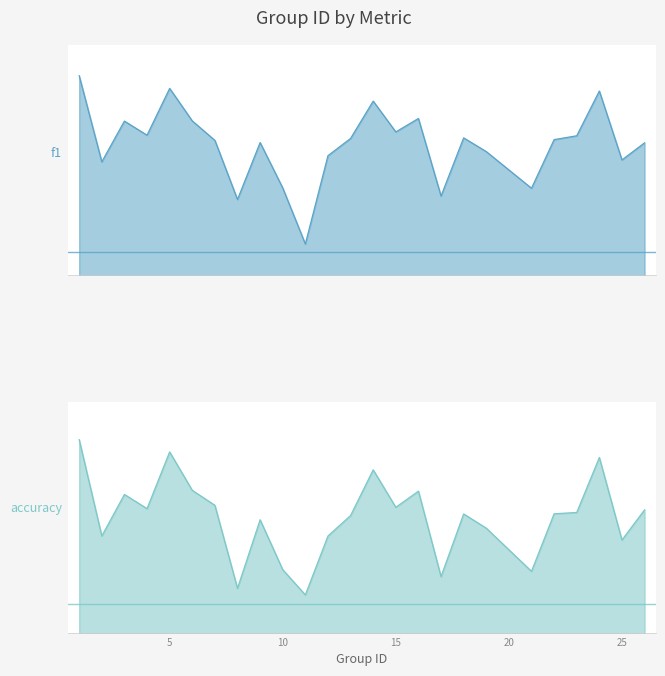

What is the total value across all series at 16?

1.2